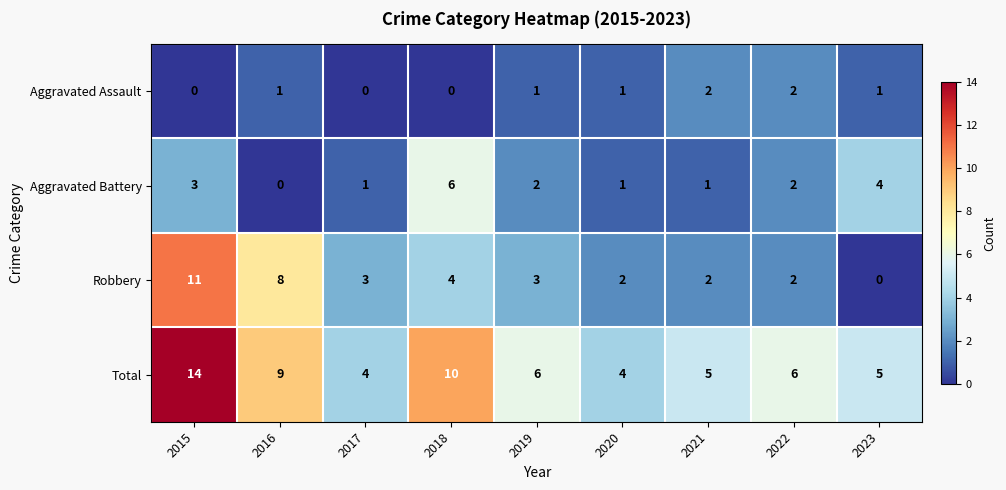

At how many categories does at least one series exceed 3?

9